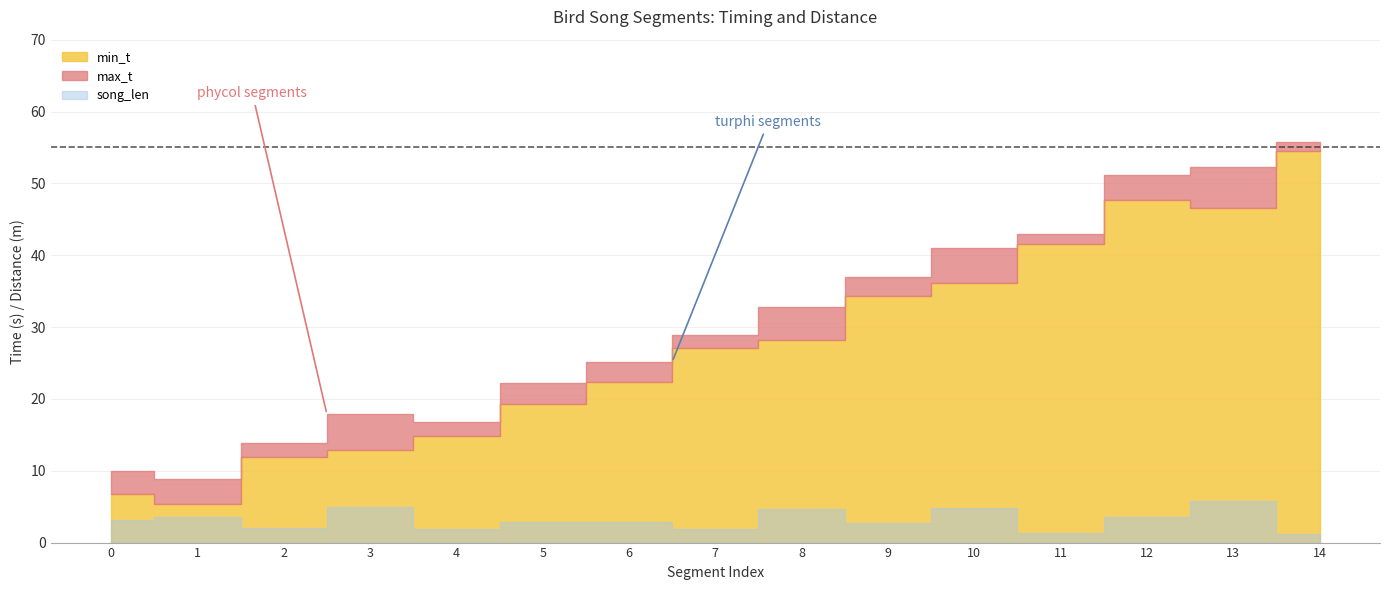

True or false: min_t has more than 1 points higher than both neighbors.

False